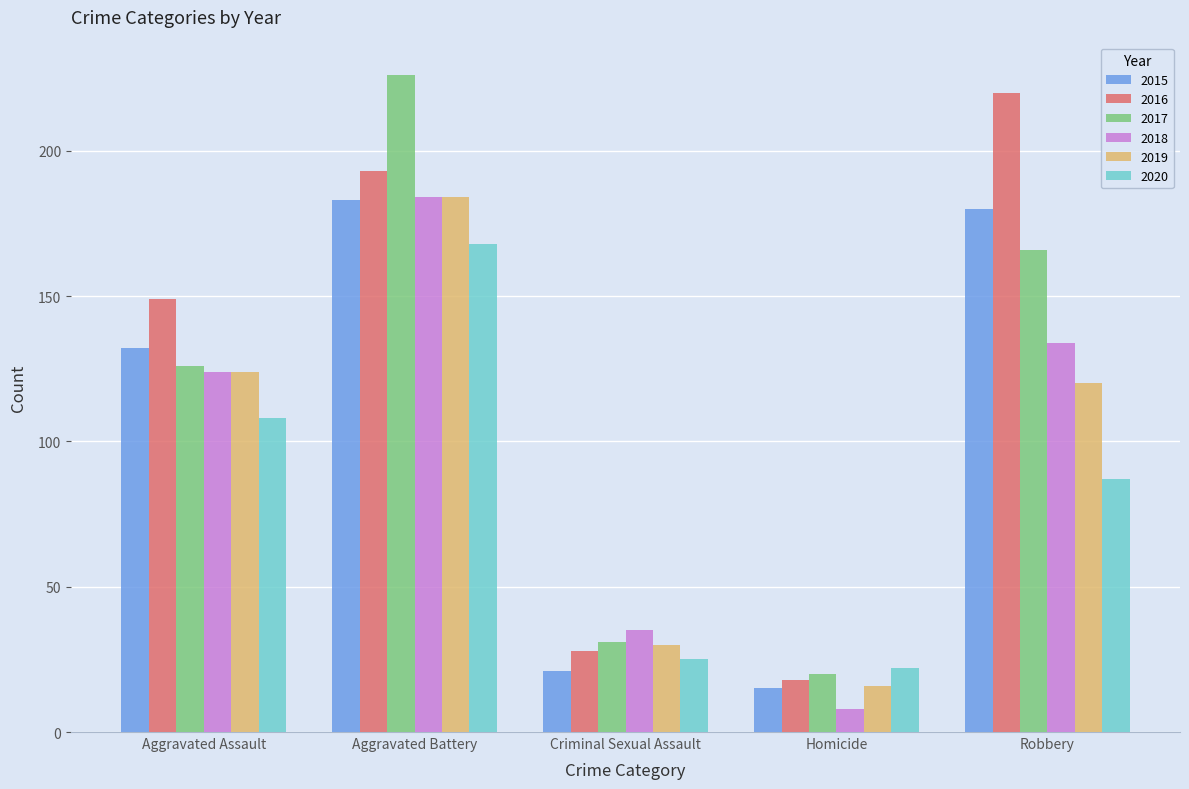

What is the smallest value displayed?

8